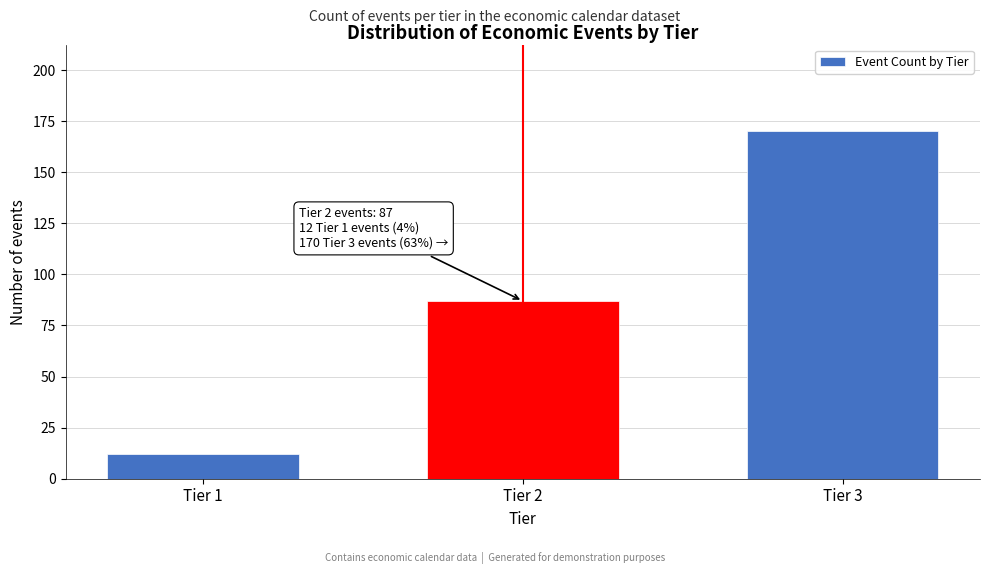

Reading left to right, extract all data points from this chart.

12	87	170